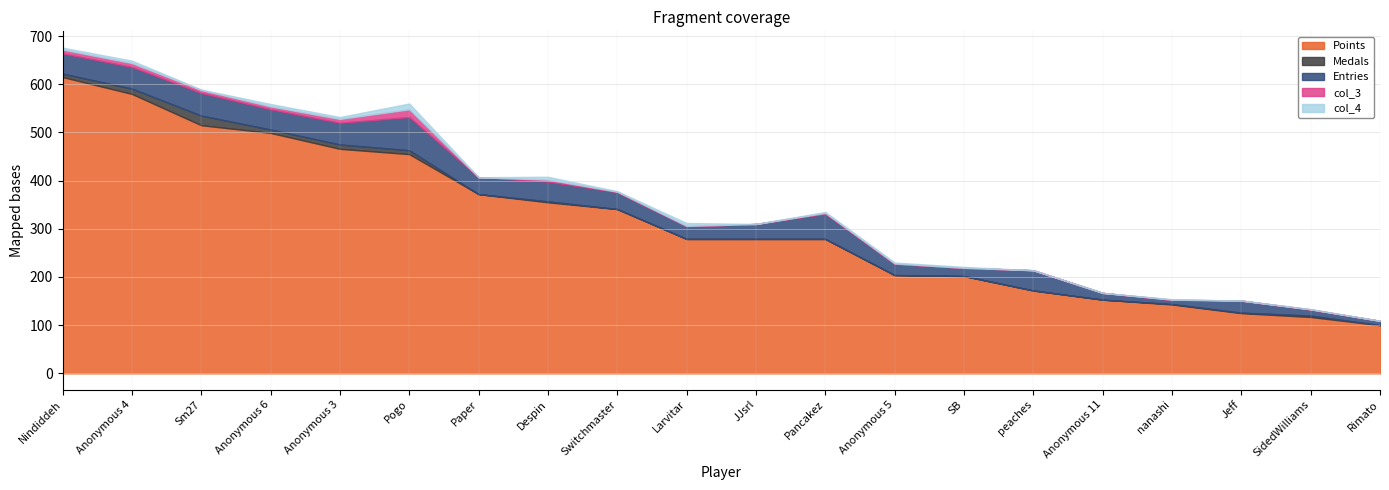

How many series are shown in this chart?

5